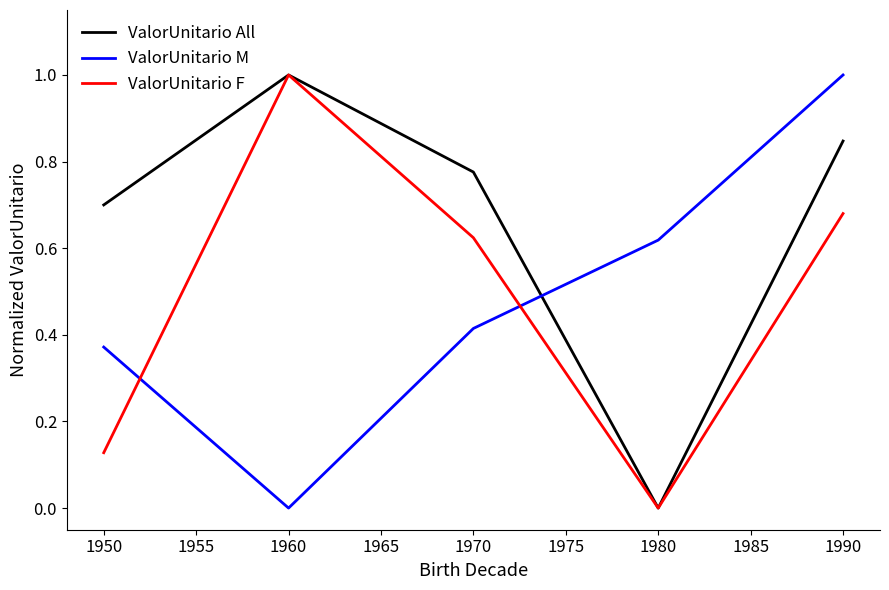

What is the highest value of the ValorUnitario M series?

1.0